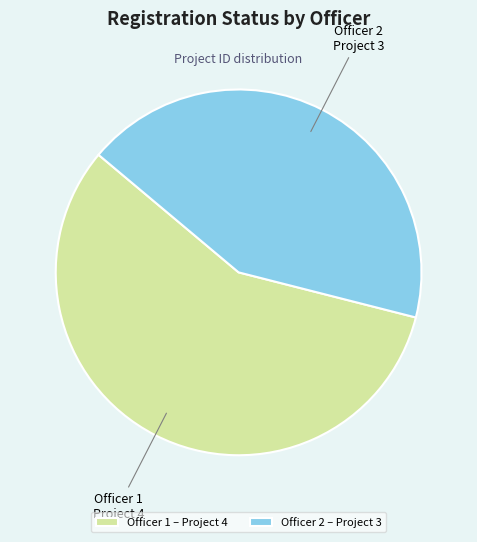

Which category accounts for the majority?

Officer 1 – Project 4